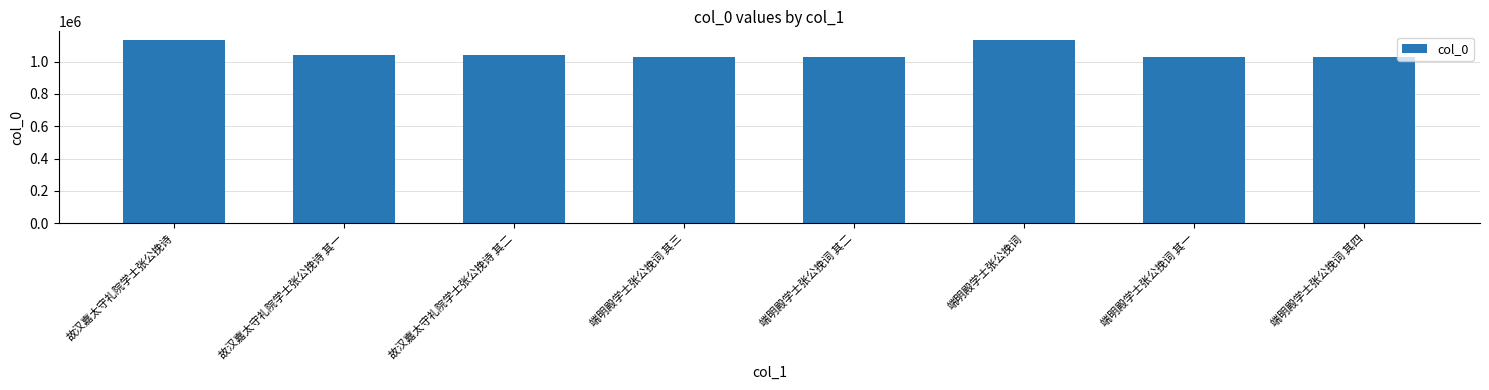

What is the minimum value shown in the chart?

1027905